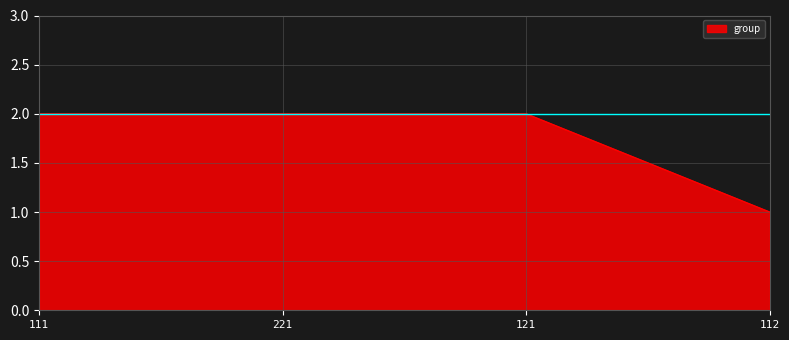

What is the greatest value displayed?

2